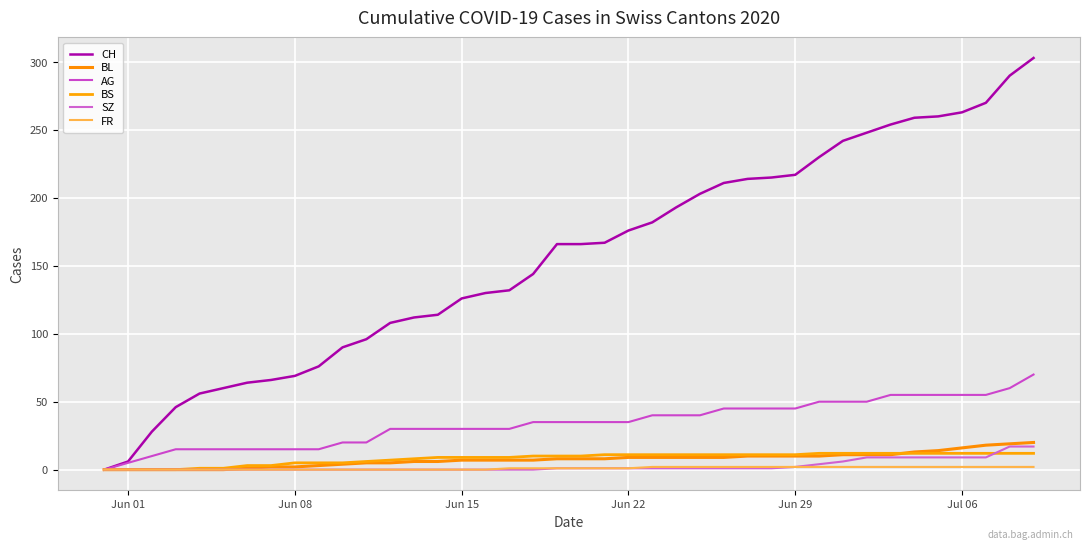

What are all the series names shown in the legend?

CH, BL, AG, BS, SZ, FR